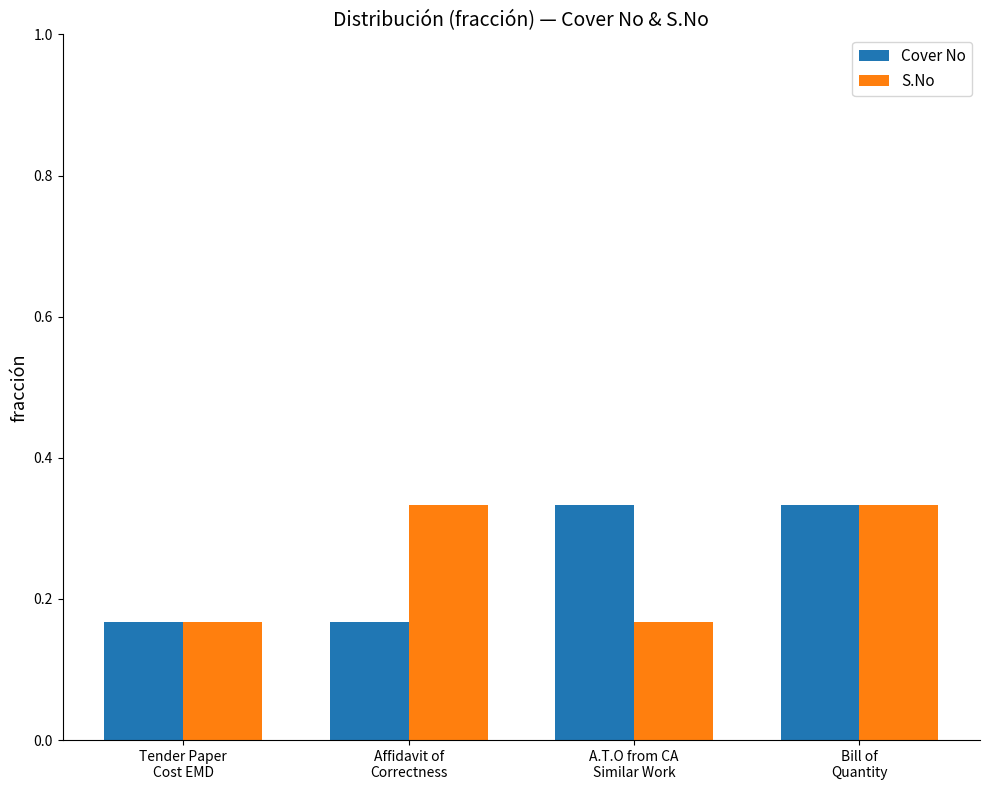

Count the Cover No values in the range 0 to 1.

4